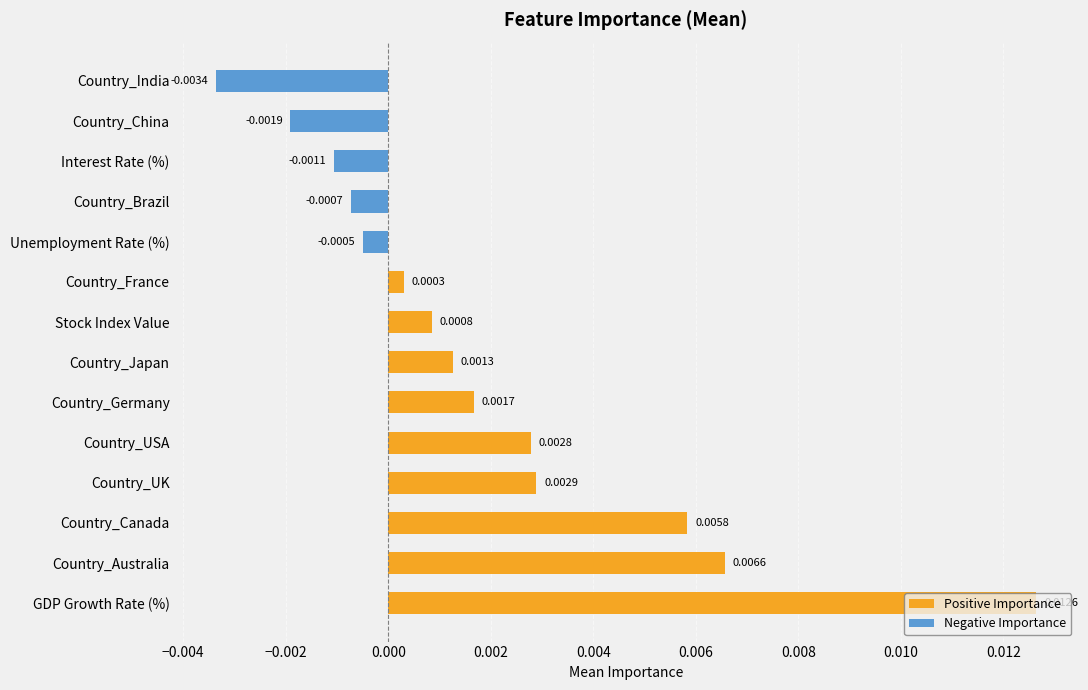

Are the bars horizontal?

Yes